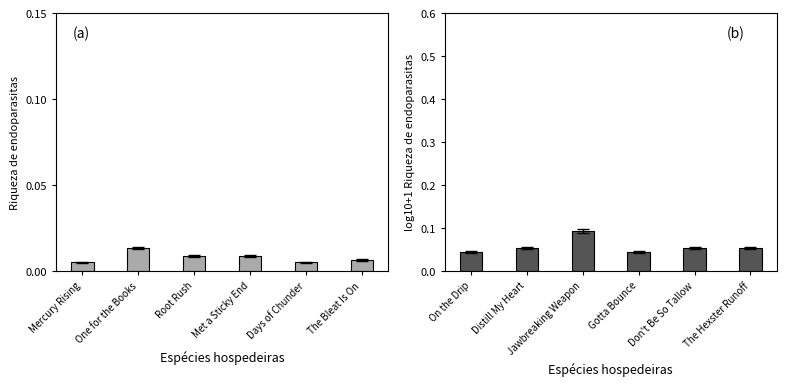

What is the label of the 6th bar from the left?

The Bleat Is On